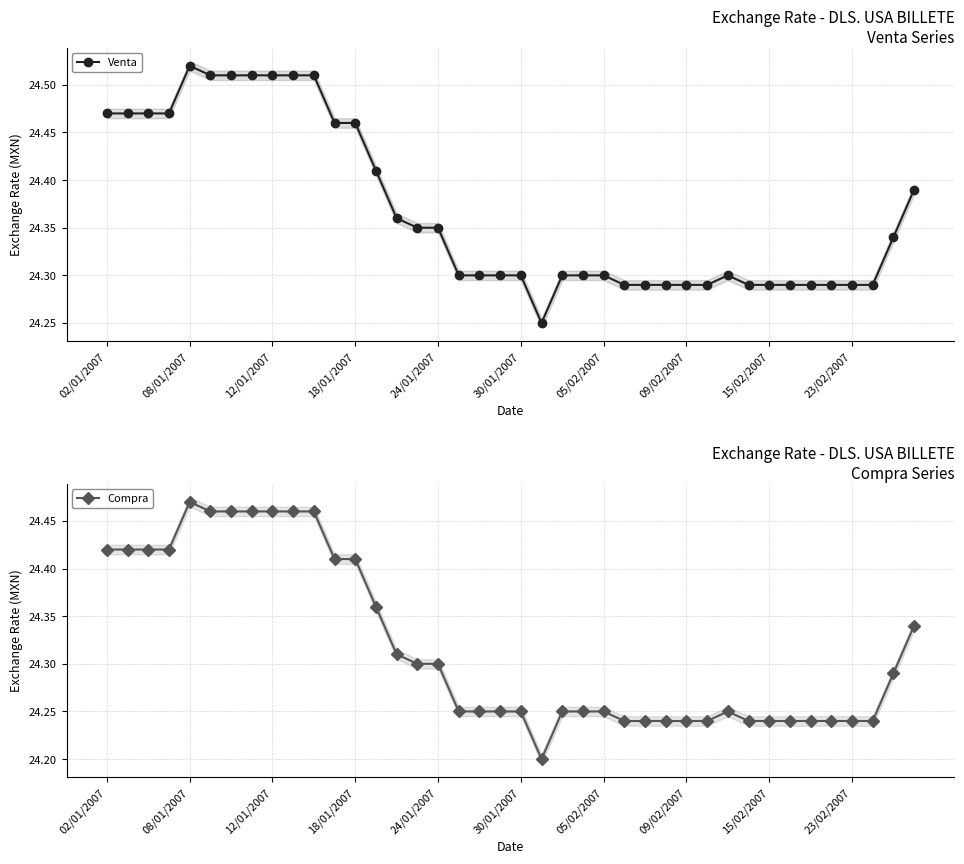

True or false: Compra and Venta cross at least once.

False